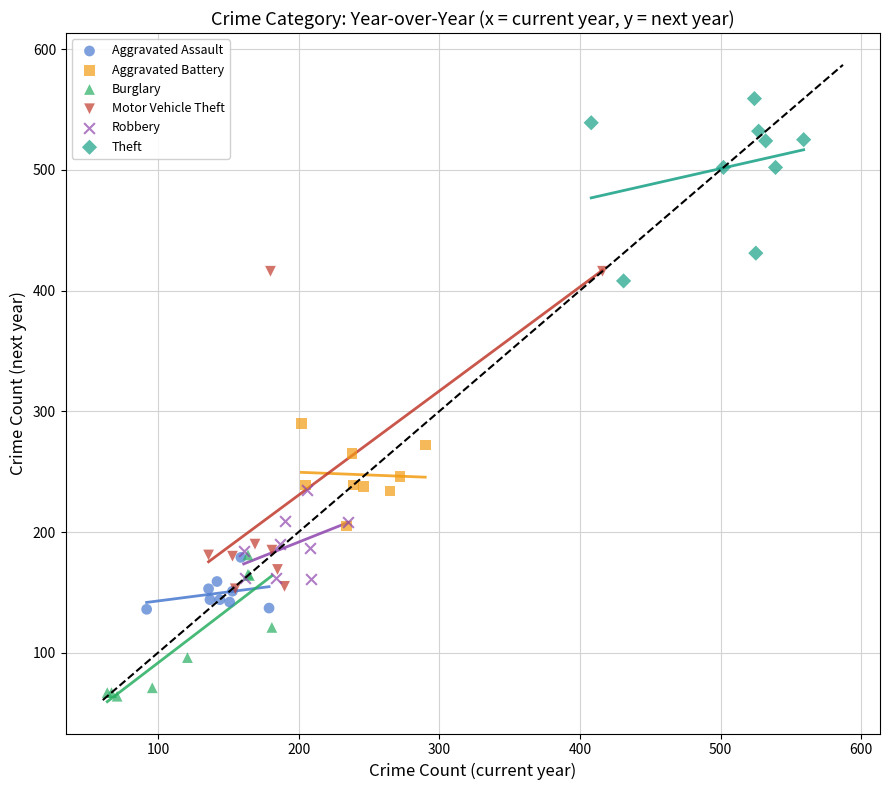

Which series has the widest spread of Y values?

Motor Vehicle Theft